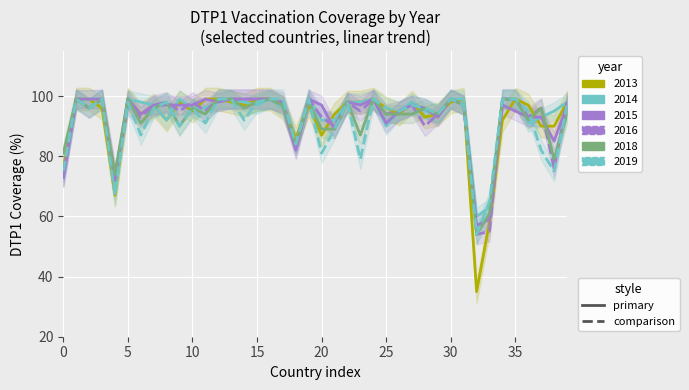

What is the highest value of the 2014 series?

99